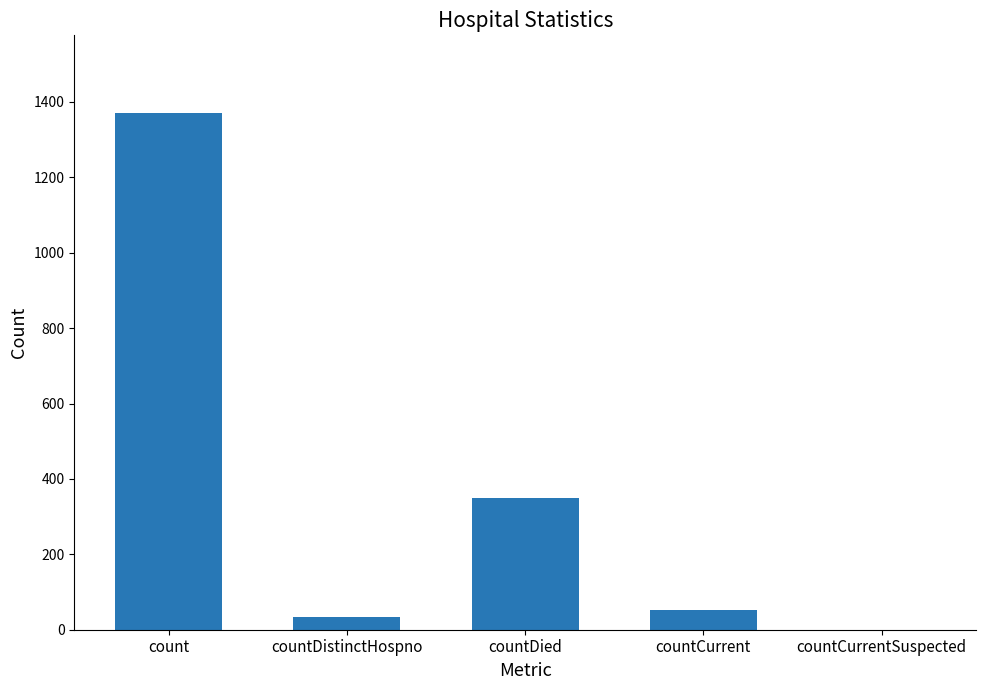

At which label is the value closest to 685?

countDied